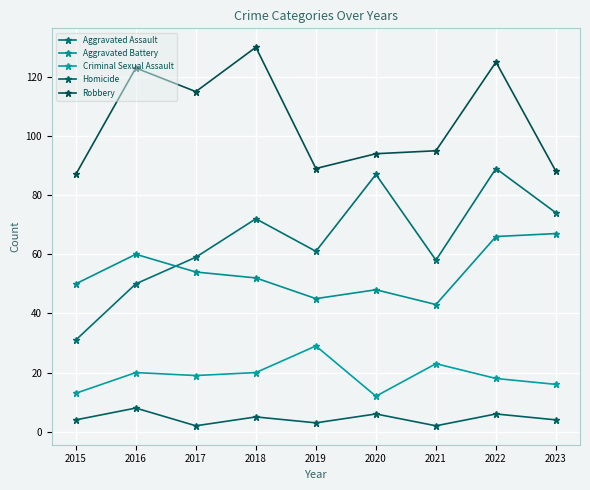

How many interior local peaks does the Aggravated Assault series have?

3